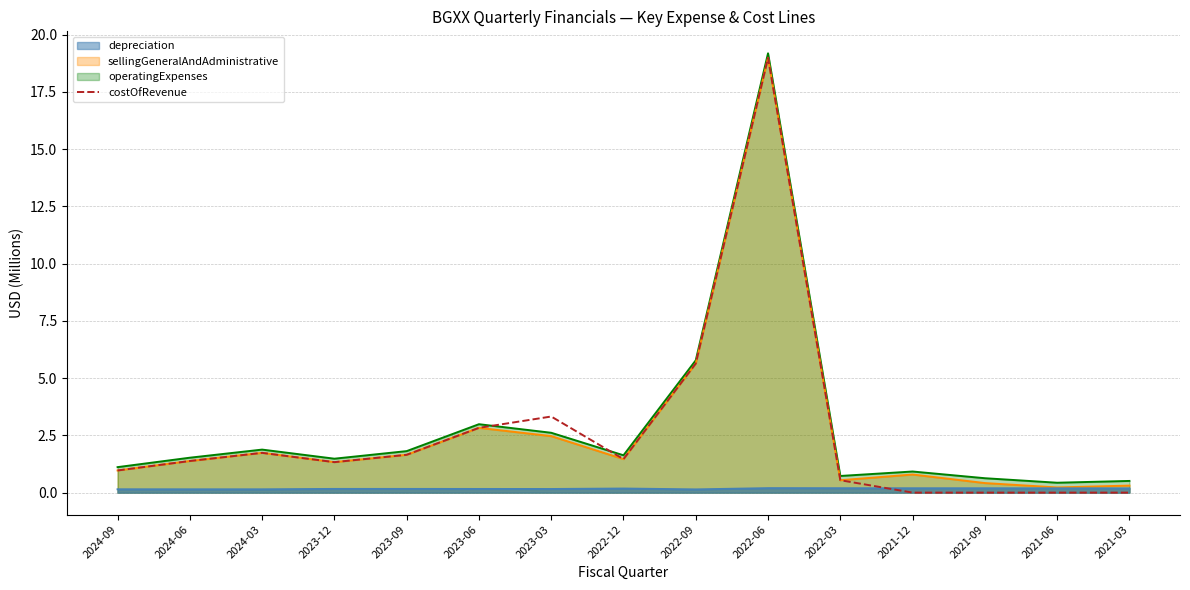

Does the chart display data point markers on the line(s)?

No